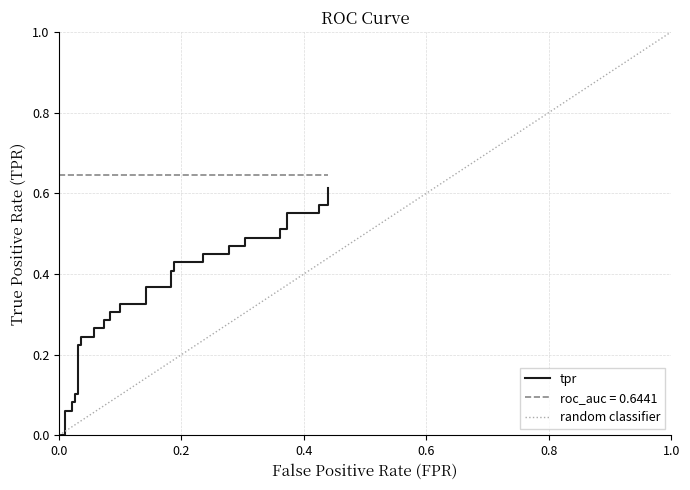

True or false: the data has more than 2 interior local peaks.

False